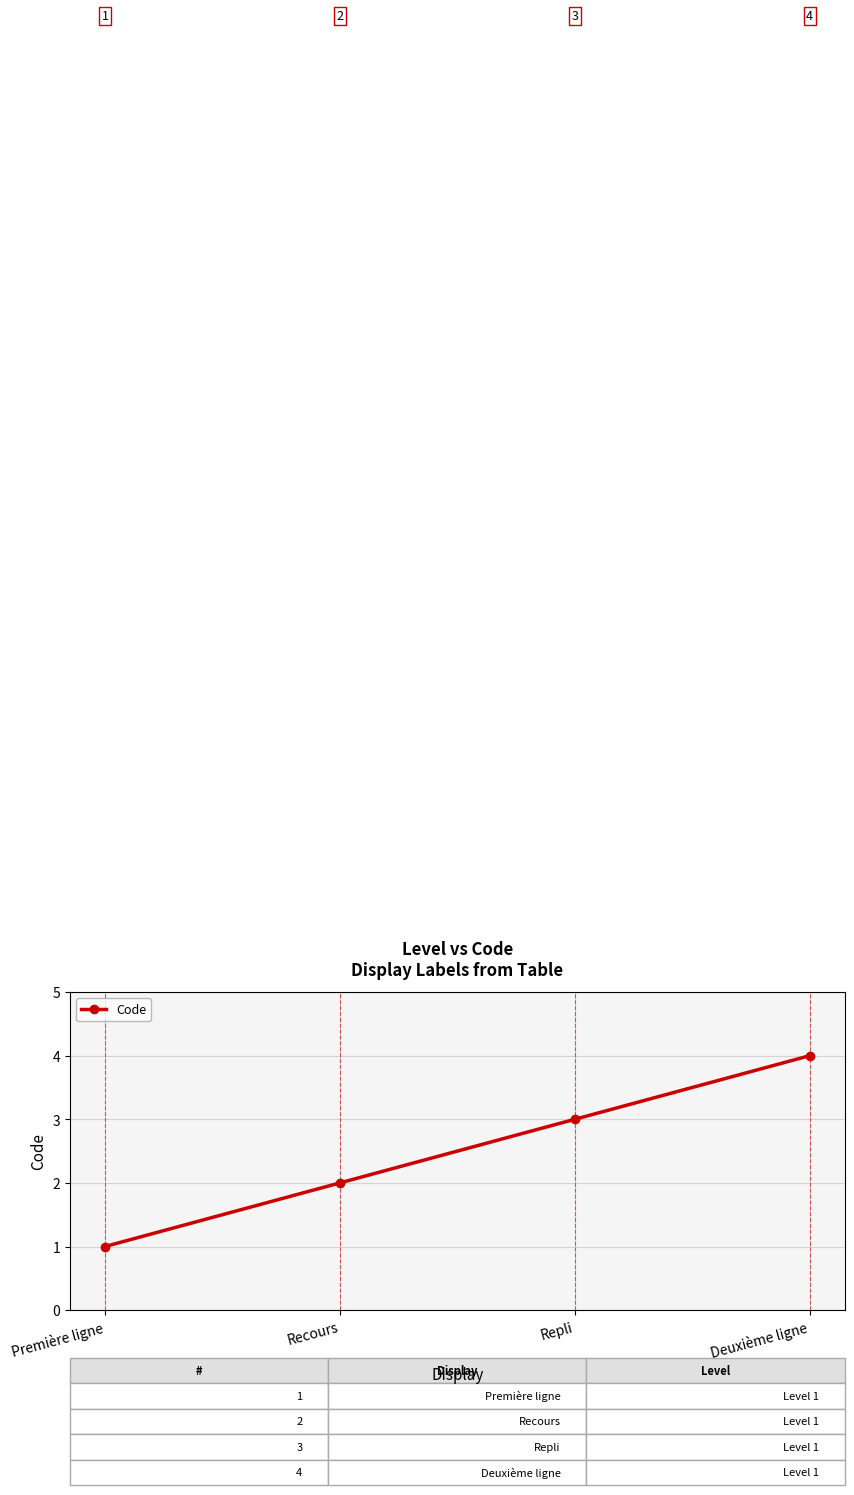

Where is the data nearest to the value 2?

Recours